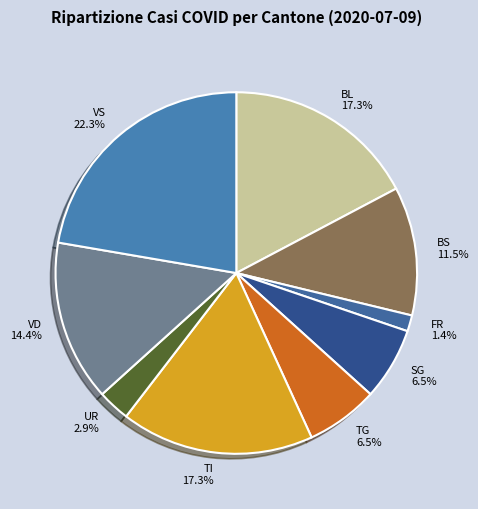

Is there a majority slice in this chart?

No